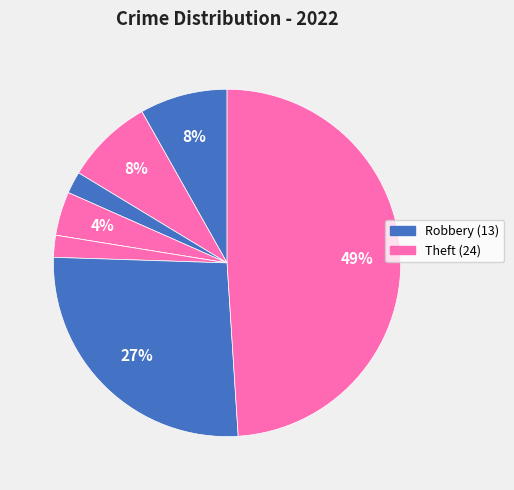

How many slices are in this pie chart?

8